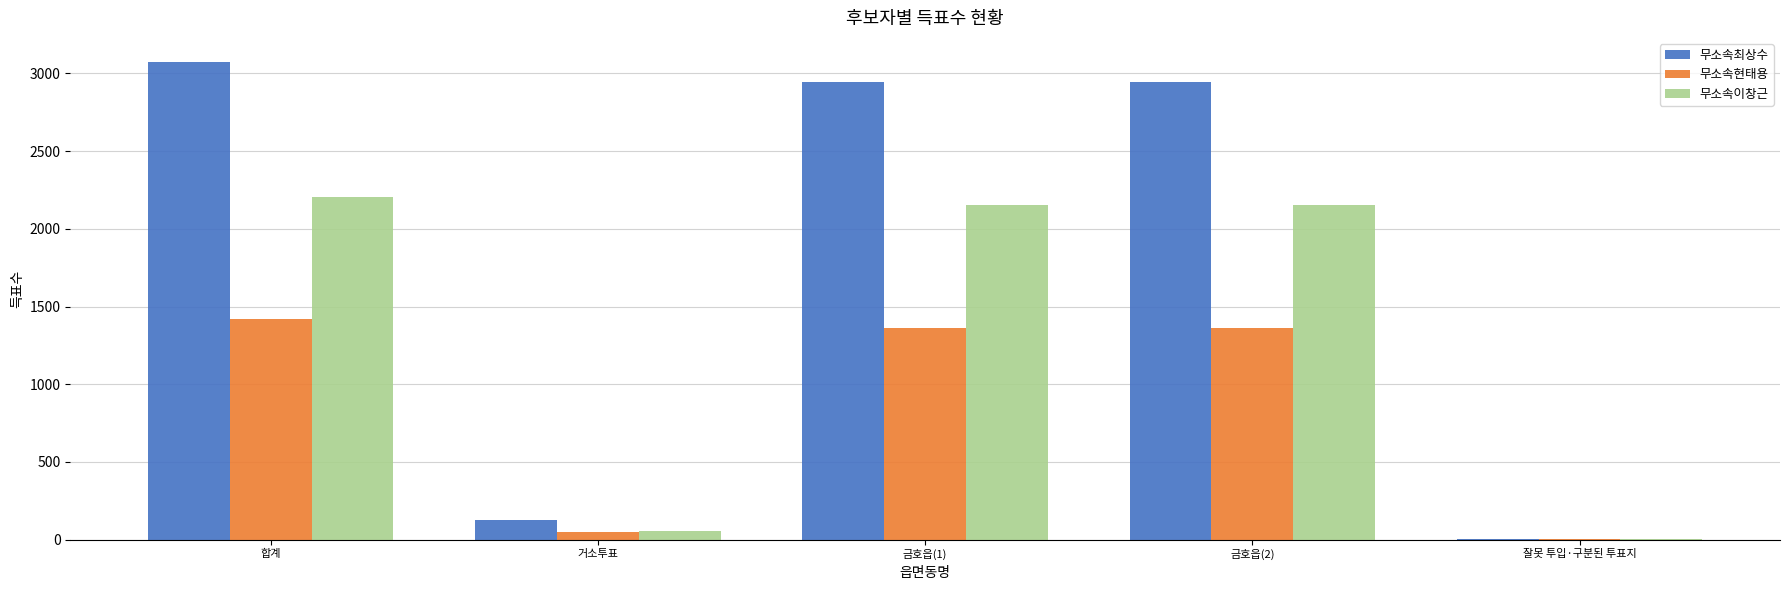

Are the bars grouped side by side (vs. stacked)?

Yes